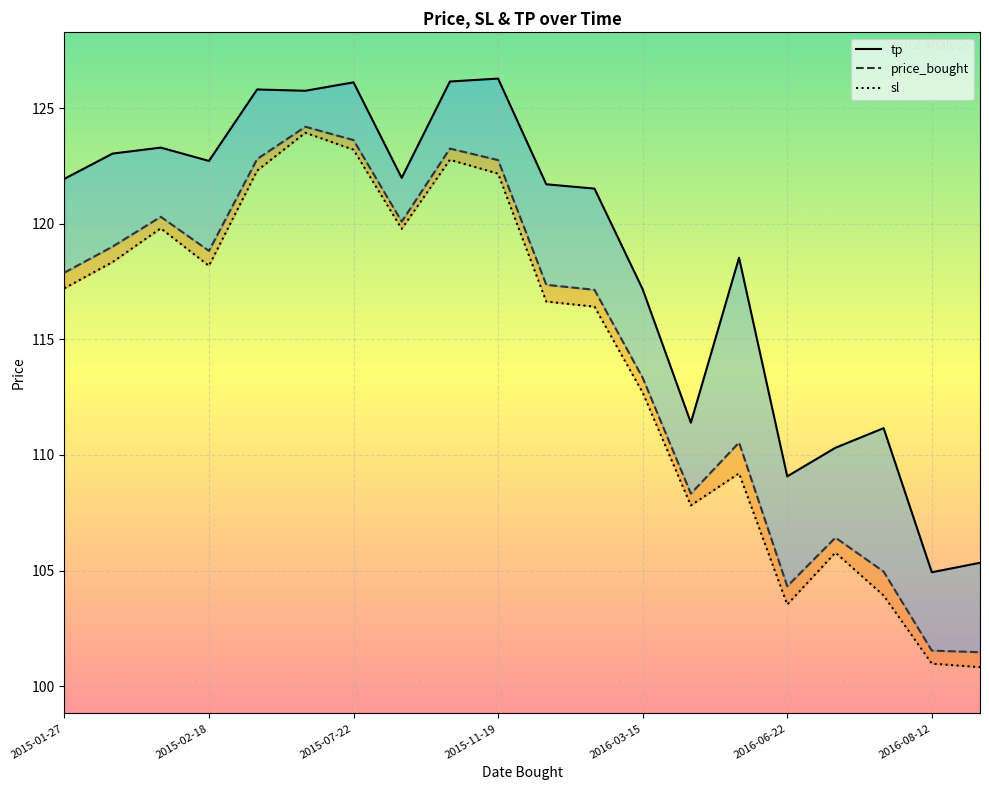

The sl series shows 51.9 at 2015-07-21. True or false?

False